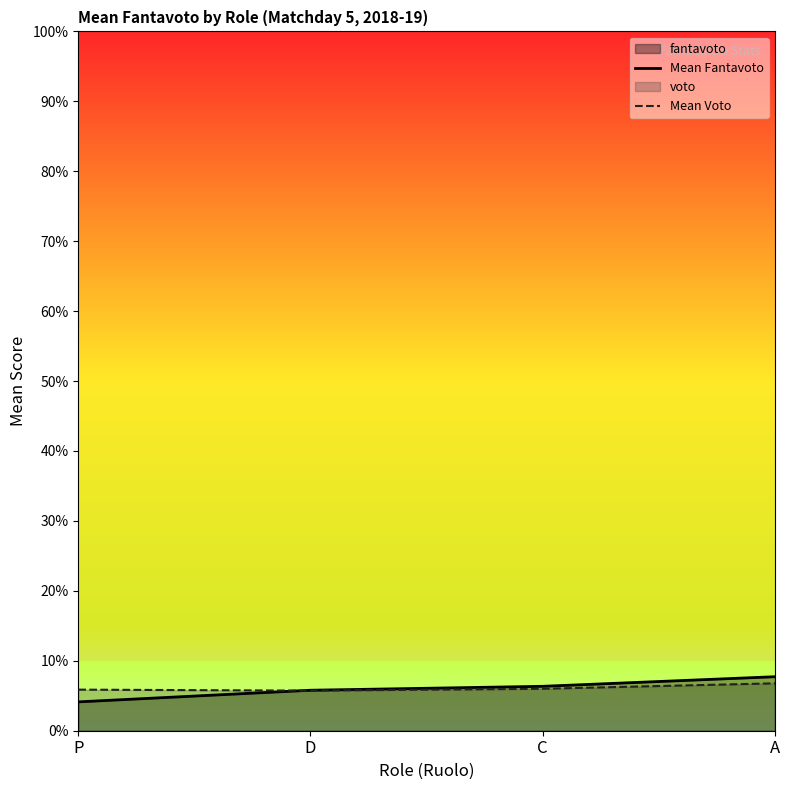

What is the minimum value for Mean Voto?

5.7